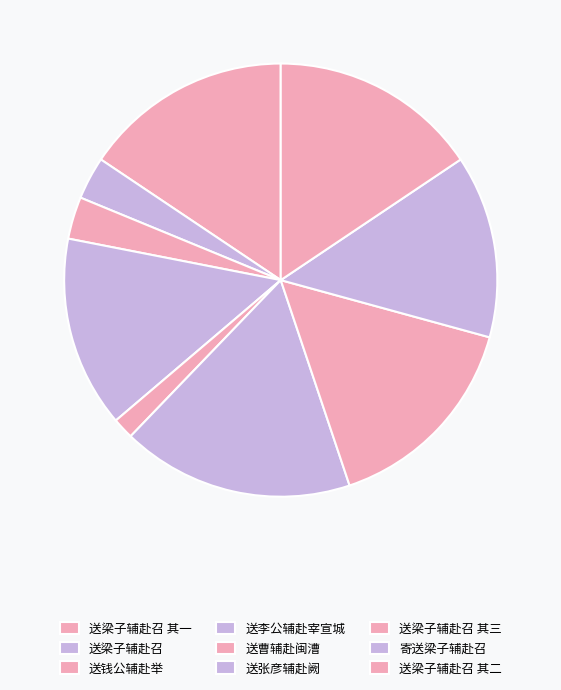

Rank the categories by value from highest to lowest.

送张彦辅赴阙, 送梁子辅赴召 其一, 送梁子辅赴召 其二, 送梁子辅赴召 其三, 送李公辅赴宰宣城, 寄送梁子辅赴召, 送梁子辅赴召, 送钱公辅赴举, 送曹辅赴闽漕